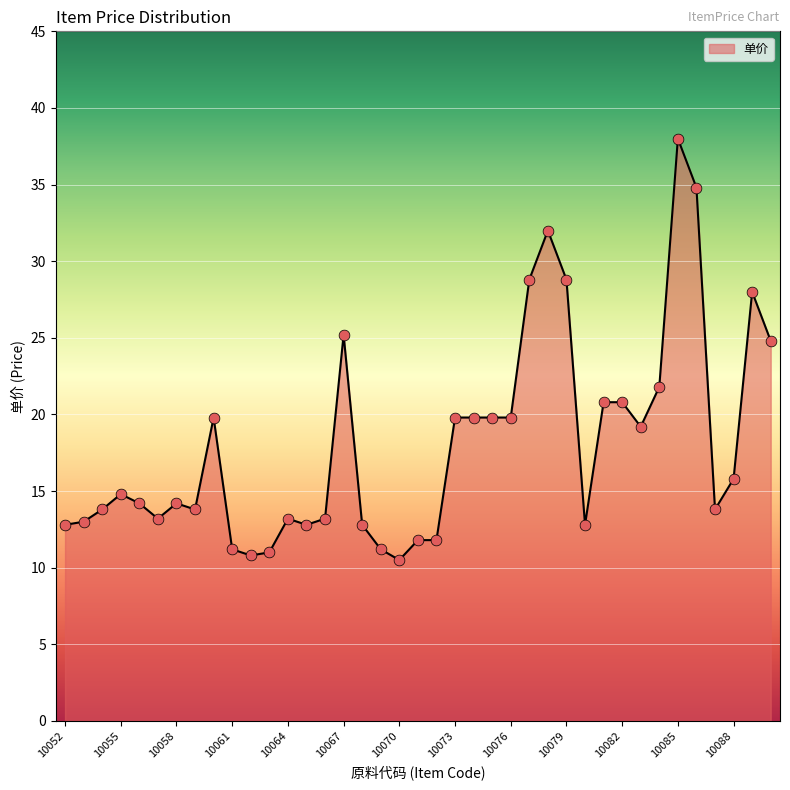

What is the minimum value shown in the chart?

10.5